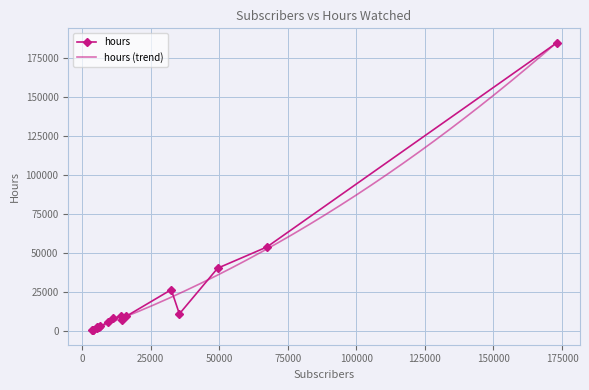

True or false: hours has more than 2 interior local peaks.

True